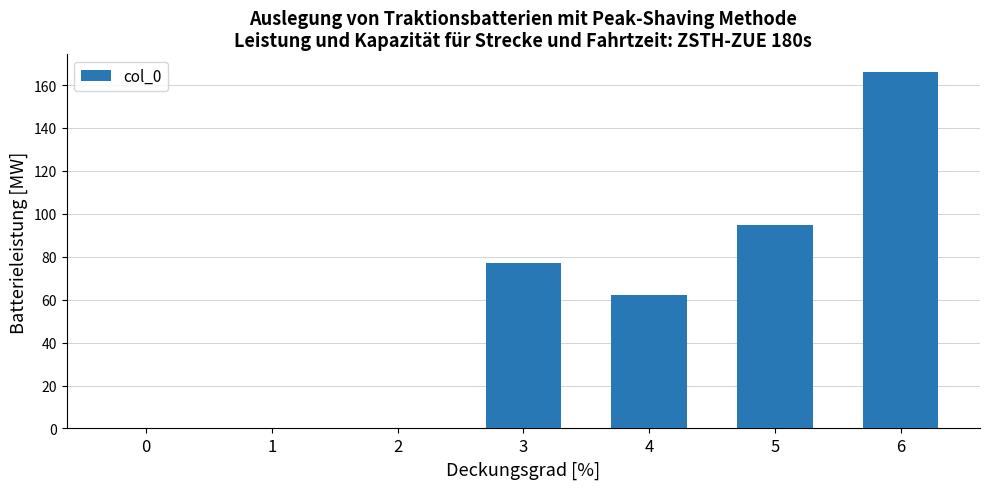

True or false: the data shows 95 at 5.

True